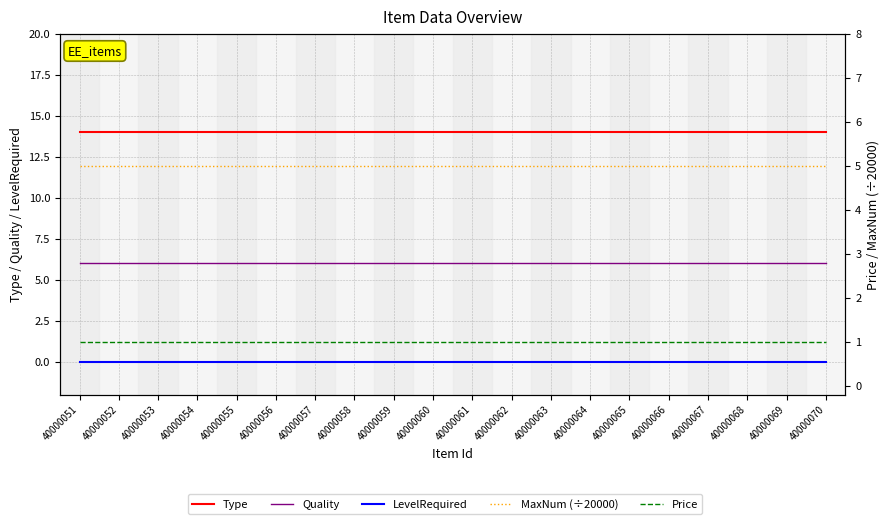

At which label is Type closest to 14?

40000051